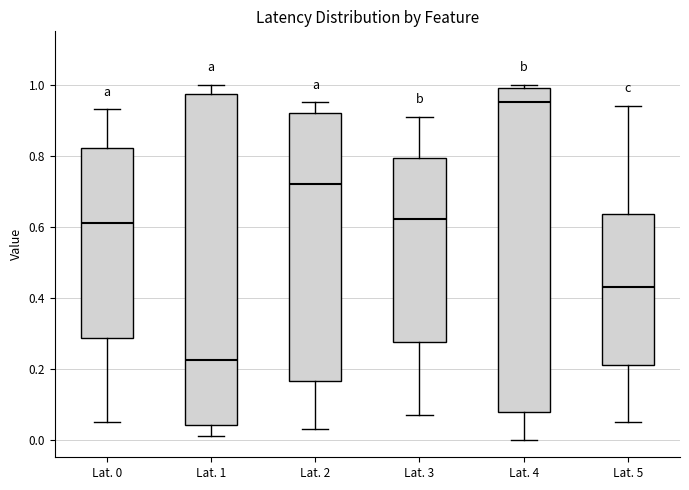

Reading left to right, transcribe this box plot: for each box, give where its median line is, the range the box spans, and where its two whiskers end, as read against the y-axis. The values are not printed on the chart, so give them approximately, as read against the axis.

Lat. 0: median 0.62, box 0.28 to 0.82, whiskers 0.06 to 0.94
Lat. 1: median 0.22, box 0.04 to 0.98, whiskers 0.02 to 1.00
Lat. 2: median 0.72, box 0.16 to 0.92, whiskers 0.04 to 0.96
Lat. 3: median 0.62, box 0.28 to 0.80, whiskers 0.08 to 0.92
Lat. 4: median 0.96, box 0.08 to 1.00, whiskers 0.00 to 1.00 (just above the box's upper edge)
Lat. 5: median 0.44, box 0.22 to 0.64, whiskers 0.06 to 0.94